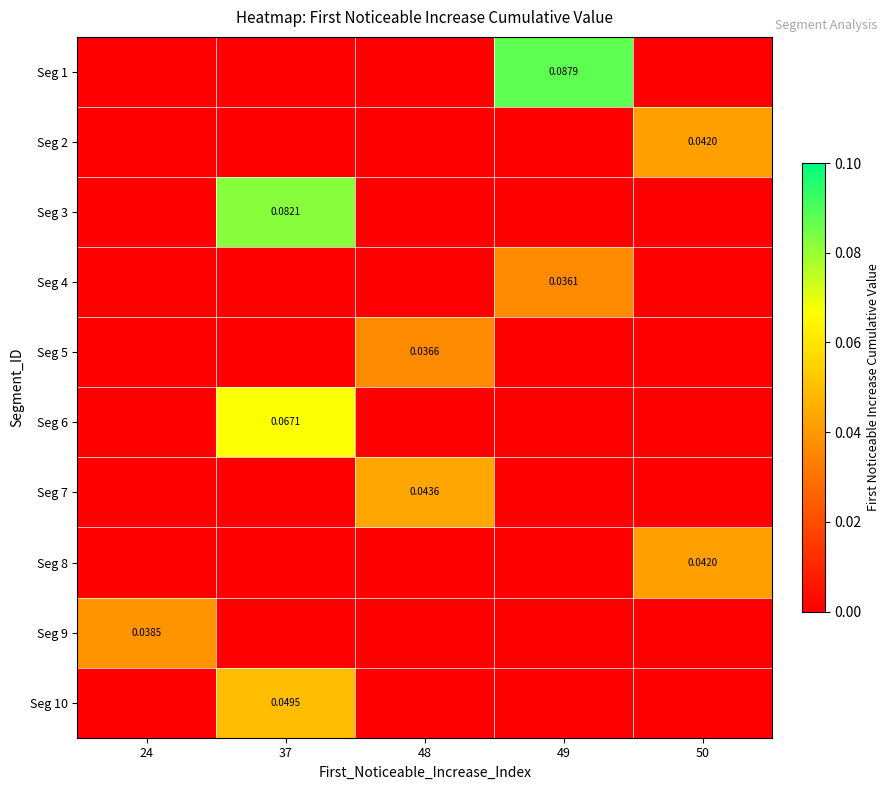

Which series changed the most between 49 and 50?

Seg 1